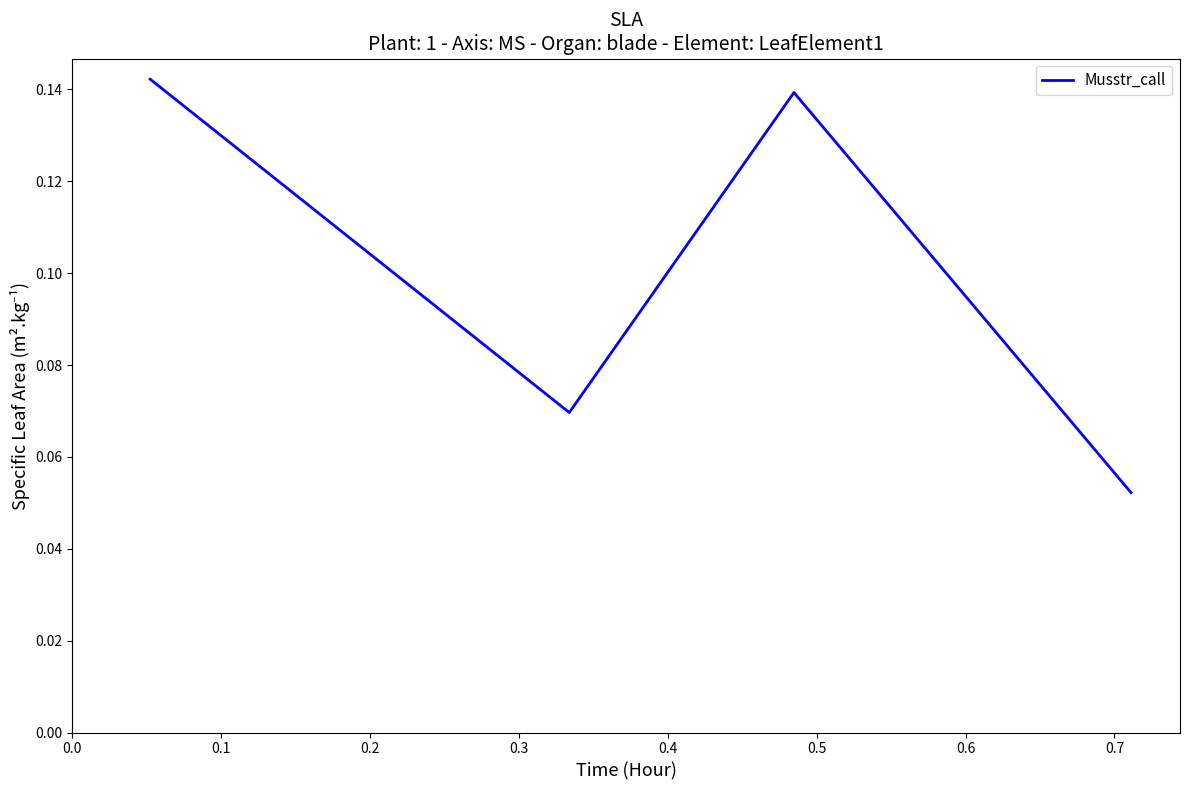

How many interior local peaks (higher than both neighbors) does the data have?

1